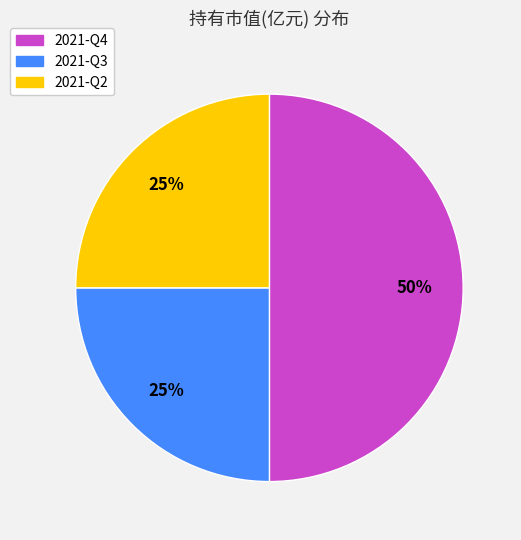

Between 2021-Q4 and 2021-Q3, which is larger?

2021-Q4